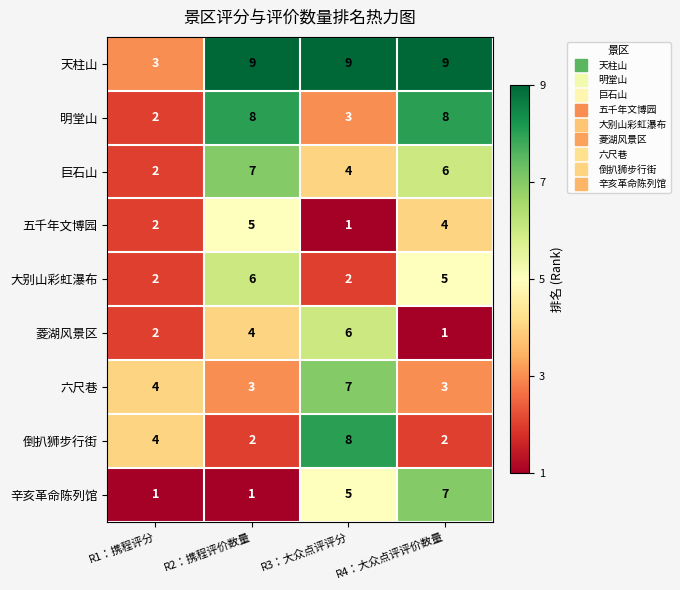

What is the difference between the 辛亥革命陈列馆 values at R3：大众点评评分 and R1：携程评分?

4